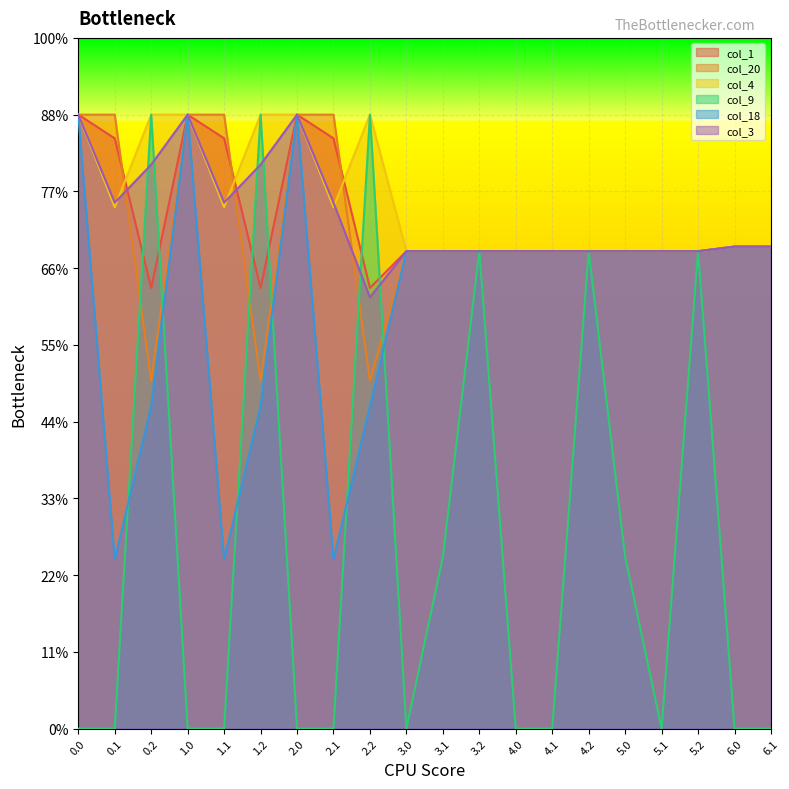

What is the label of the 18th point from the left?

5.2